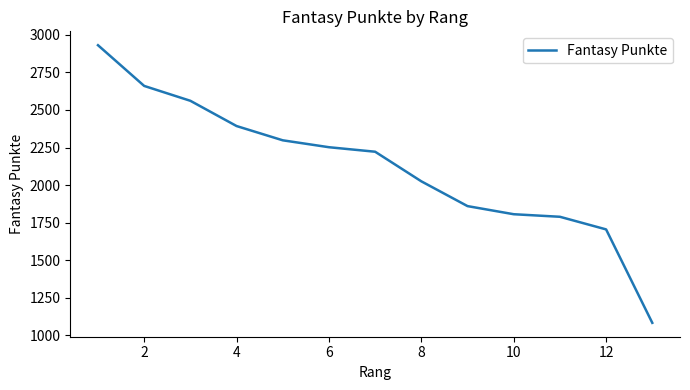

What is the difference between the maximum and minimum values?

1848